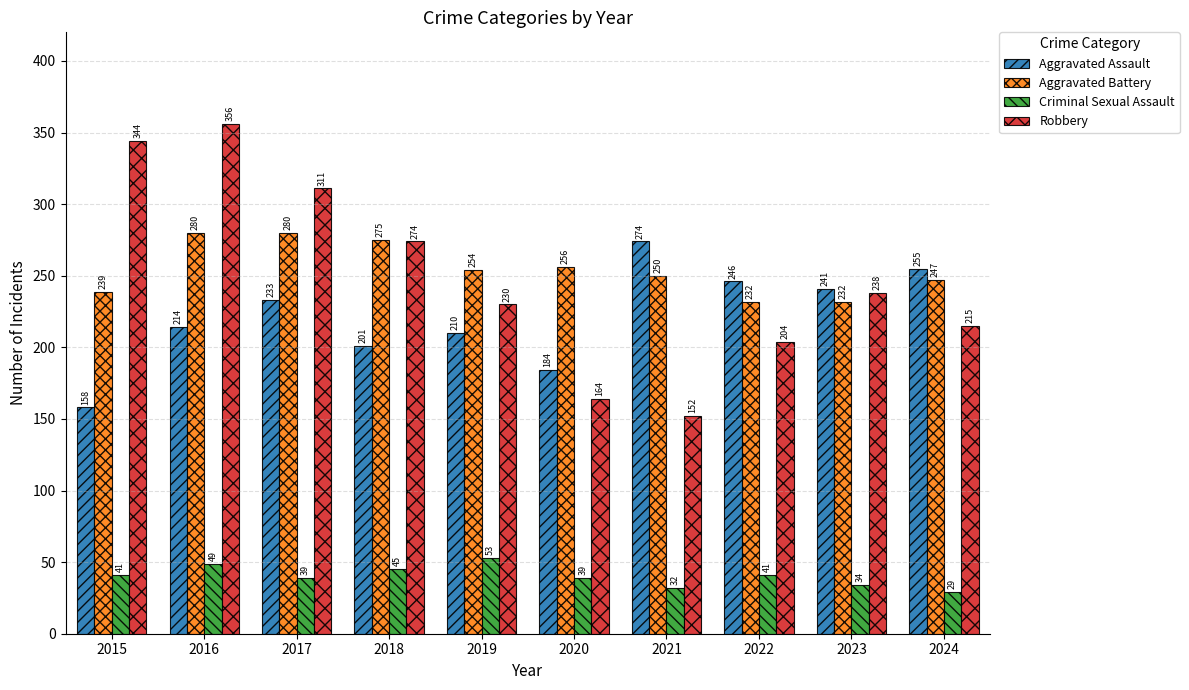

Reading left to right, transcribe all the data shown in this chart.

Aggravated Assault: 2015=158	2016=214	2017=233	2018=201	2019=210	2020=184	2021=274	2022=246	2023=241	2024=255
Aggravated Battery: 2015=239	2016=280	2017=280	2018=275	2019=254	2020=256	2021=250	2022=232	2023=232	2024=247
Criminal Sexual Assault: 2015=41	2016=49	2017=39	2018=45	2019=53	2020=39	2021=32	2022=41	2023=34	2024=29
Robbery: 2015=344	2016=356	2017=311	2018=274	2019=230	2020=164	2021=152	2022=204	2023=238	2024=215